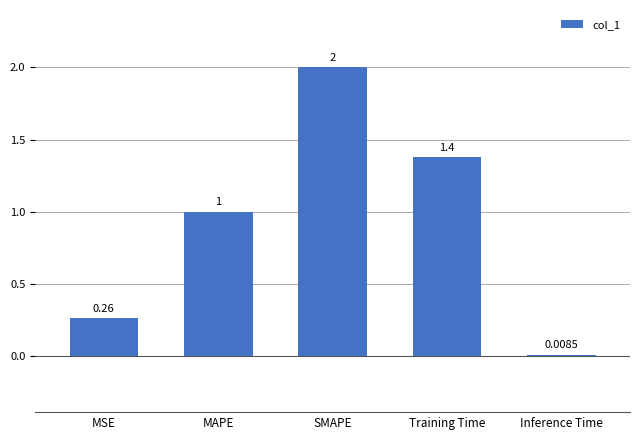

What is the change in value from MAPE to Inference Time?

-1.0